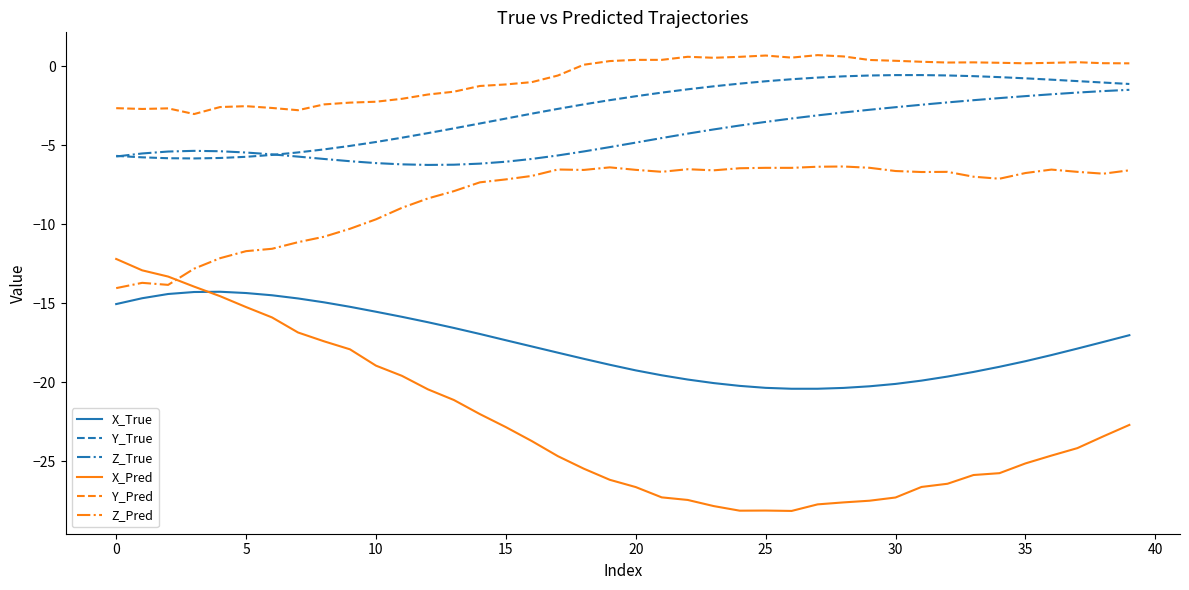

Which series has the largest total across all categories?

Y_Pred